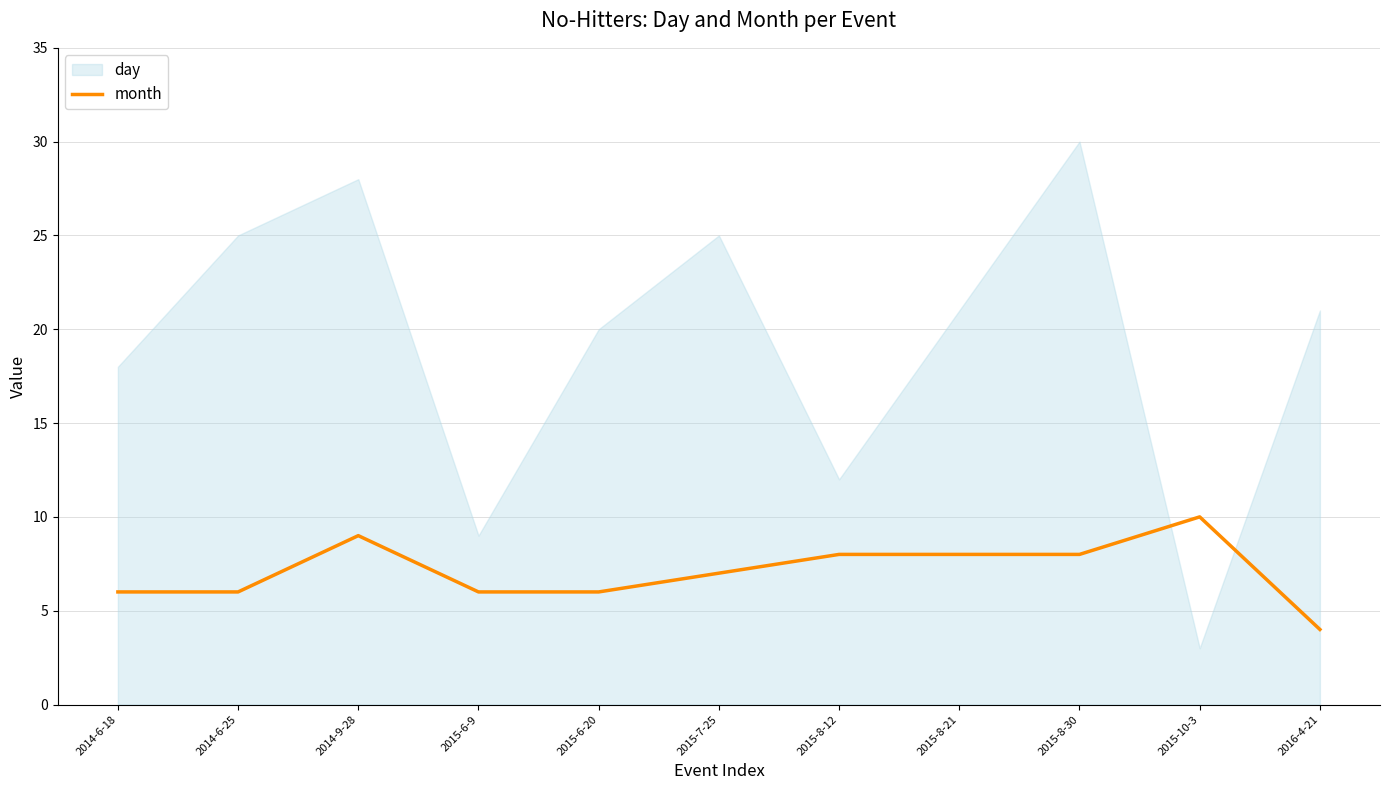

Which category has the lowest value in the month series?

2016-4-21